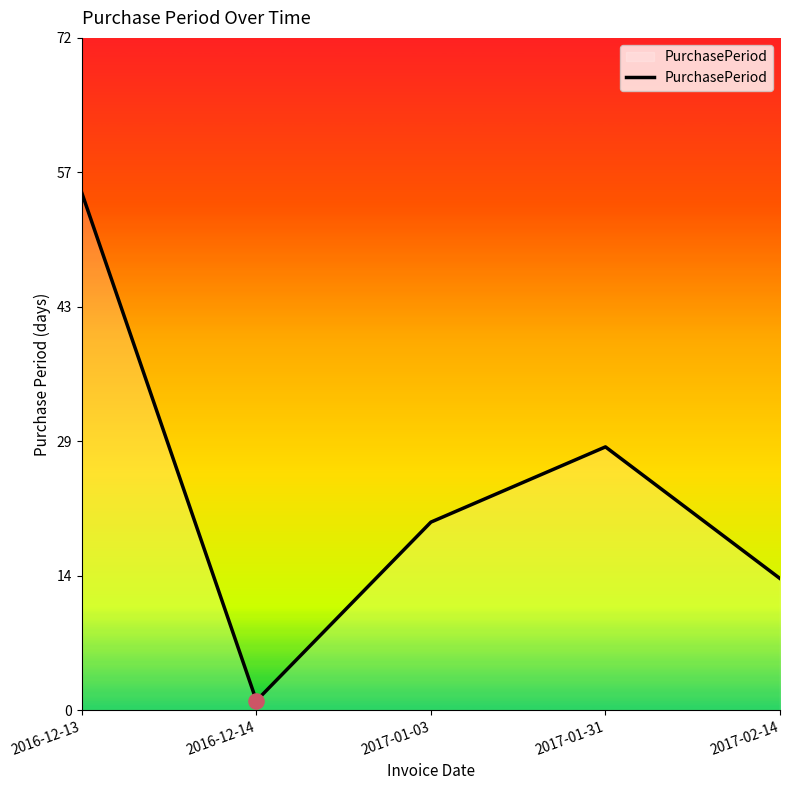

What is the change in value from 2017-01-03 to 2017-01-31?

+8